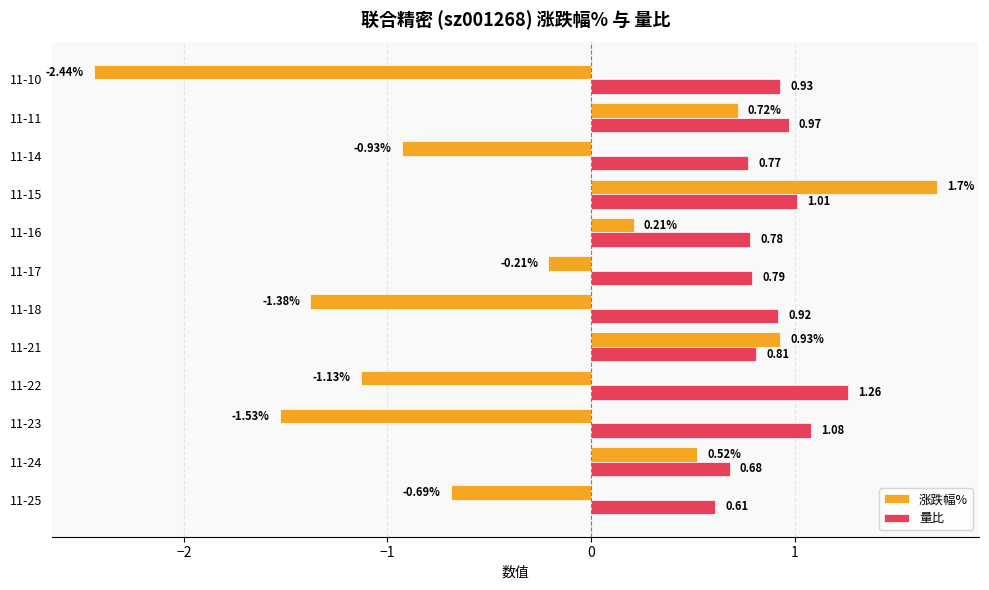

At which category does the chart reach its peak across all series?

11-15